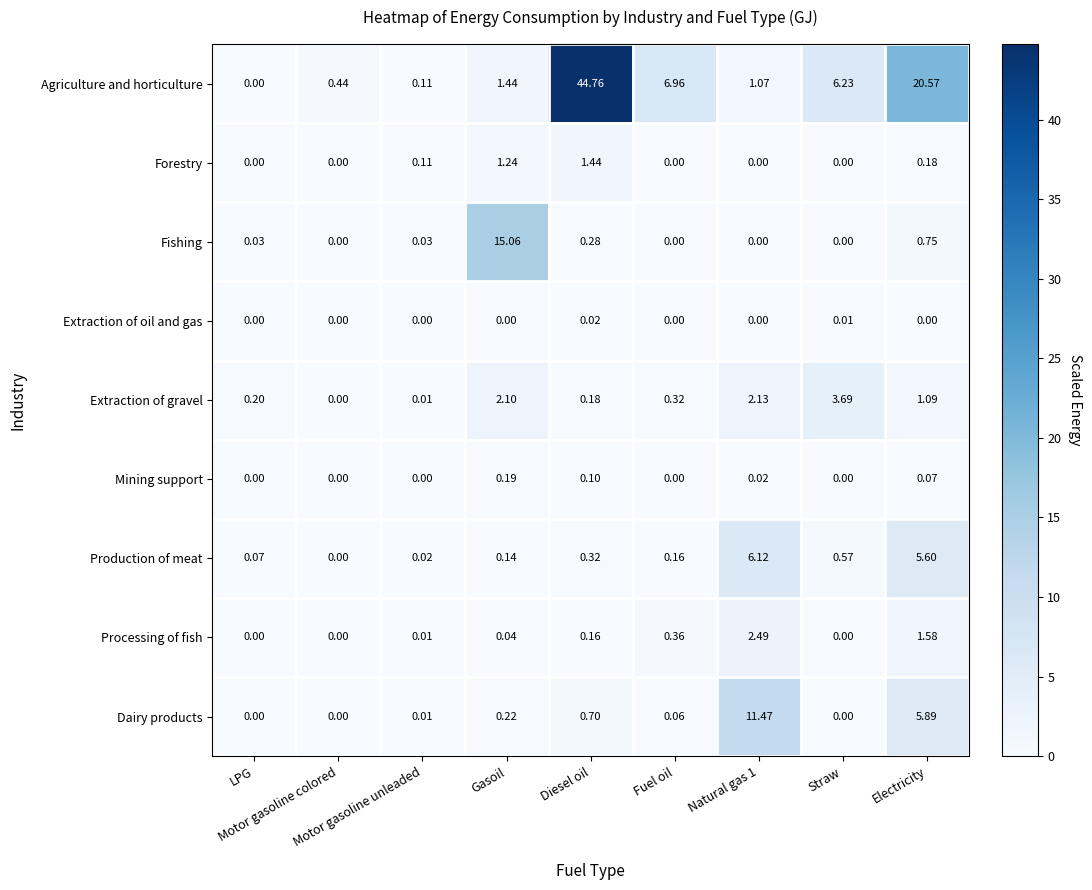

How many values in Dairy products are above zero?

6